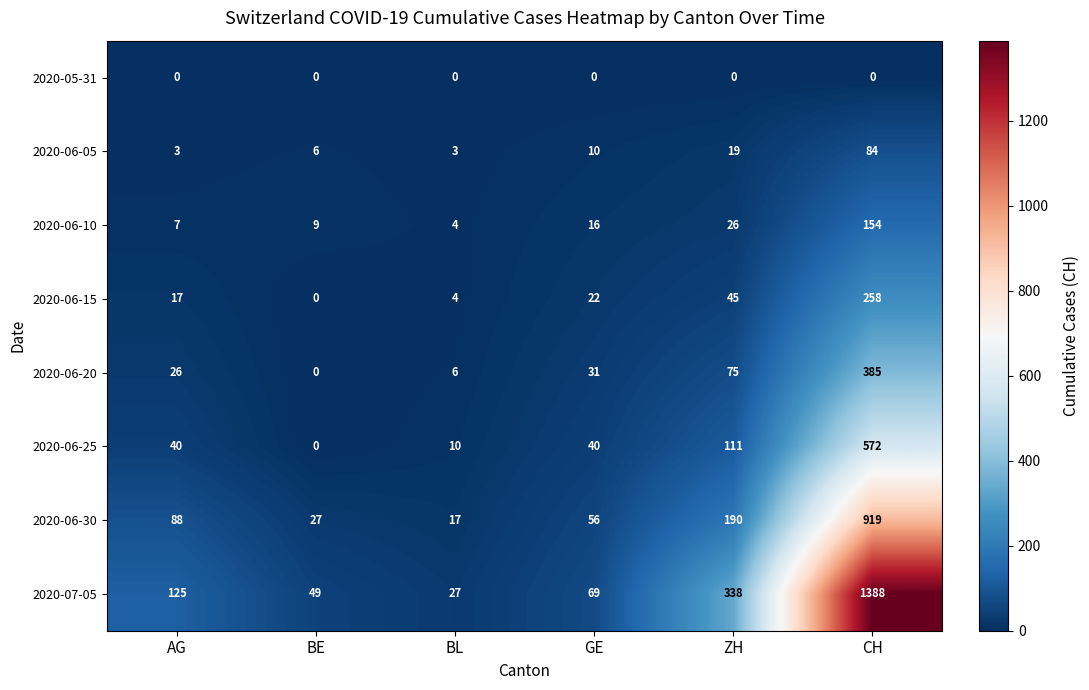

True or false: 2020-06-20 has a value of 31 at GE.

True